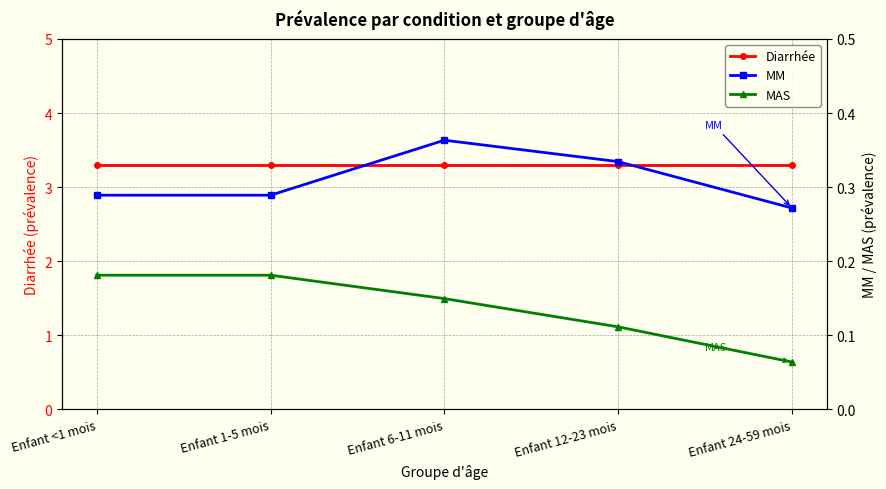

Reading left to right, list all the values displayed in this chart.

Diarrhée: Enfant <1 mois=3.3	Enfant 1-5 mois=3.3	Enfant 6-11 mois=3.3	Enfant 12-23 mois=3.3	Enfant 24-59 mois=3.3
MM: Enfant <1 mois=0.3	Enfant 1-5 mois=0.3	Enfant 6-11 mois=0.4	Enfant 12-23 mois=0.3	Enfant 24-59 mois=0.3
MAS: Enfant <1 mois=0.2	Enfant 1-5 mois=0.2	Enfant 6-11 mois=0.1	Enfant 12-23 mois=0.1	Enfant 24-59 mois=0.1